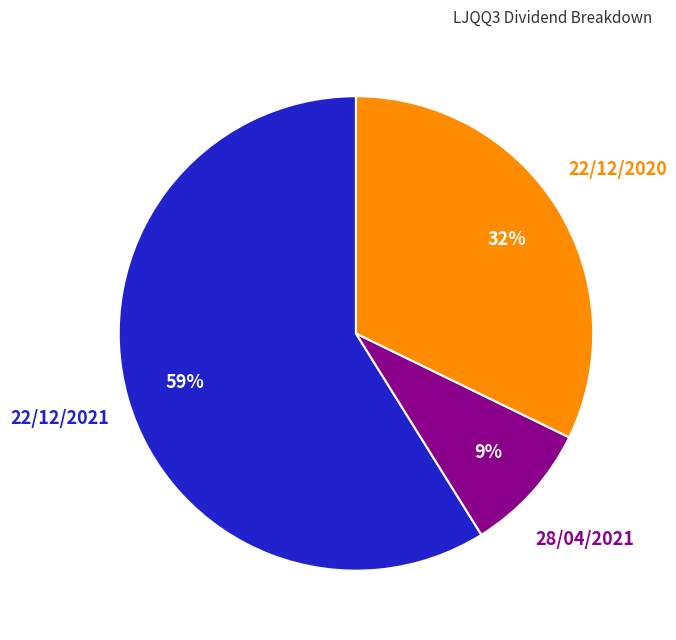

To the nearest percent, what is the difference between the largest and smallest slice percentages?

50%